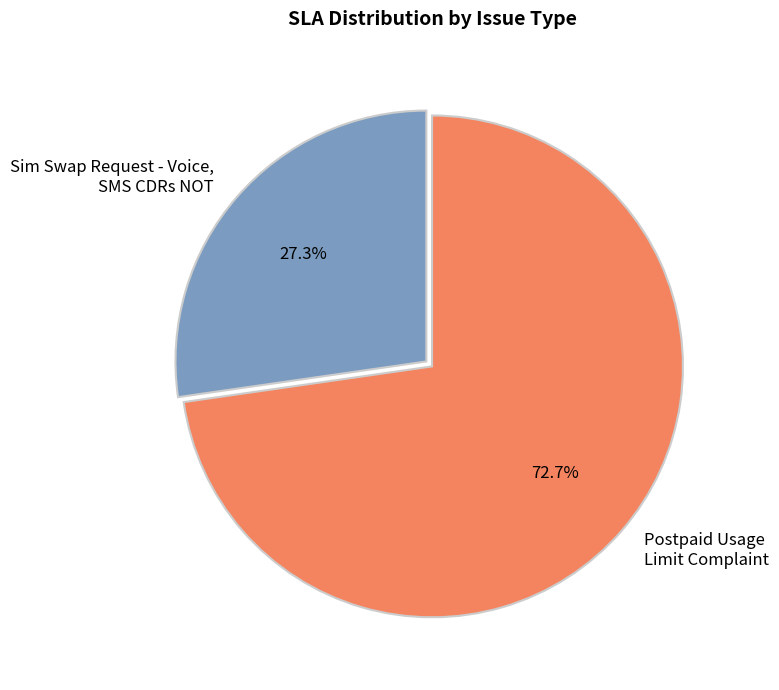

Count the number of slices in the pie.

2